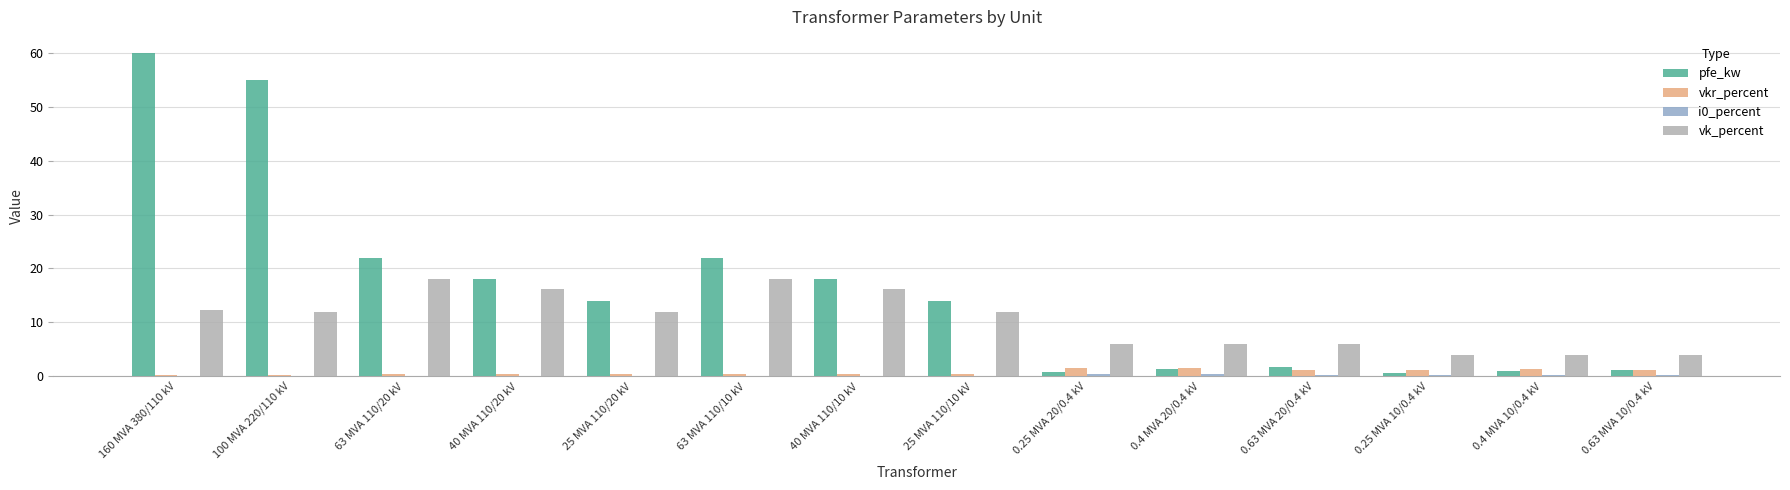

At which category is the sum across all series the highest?

160 MVA 380/110 kV